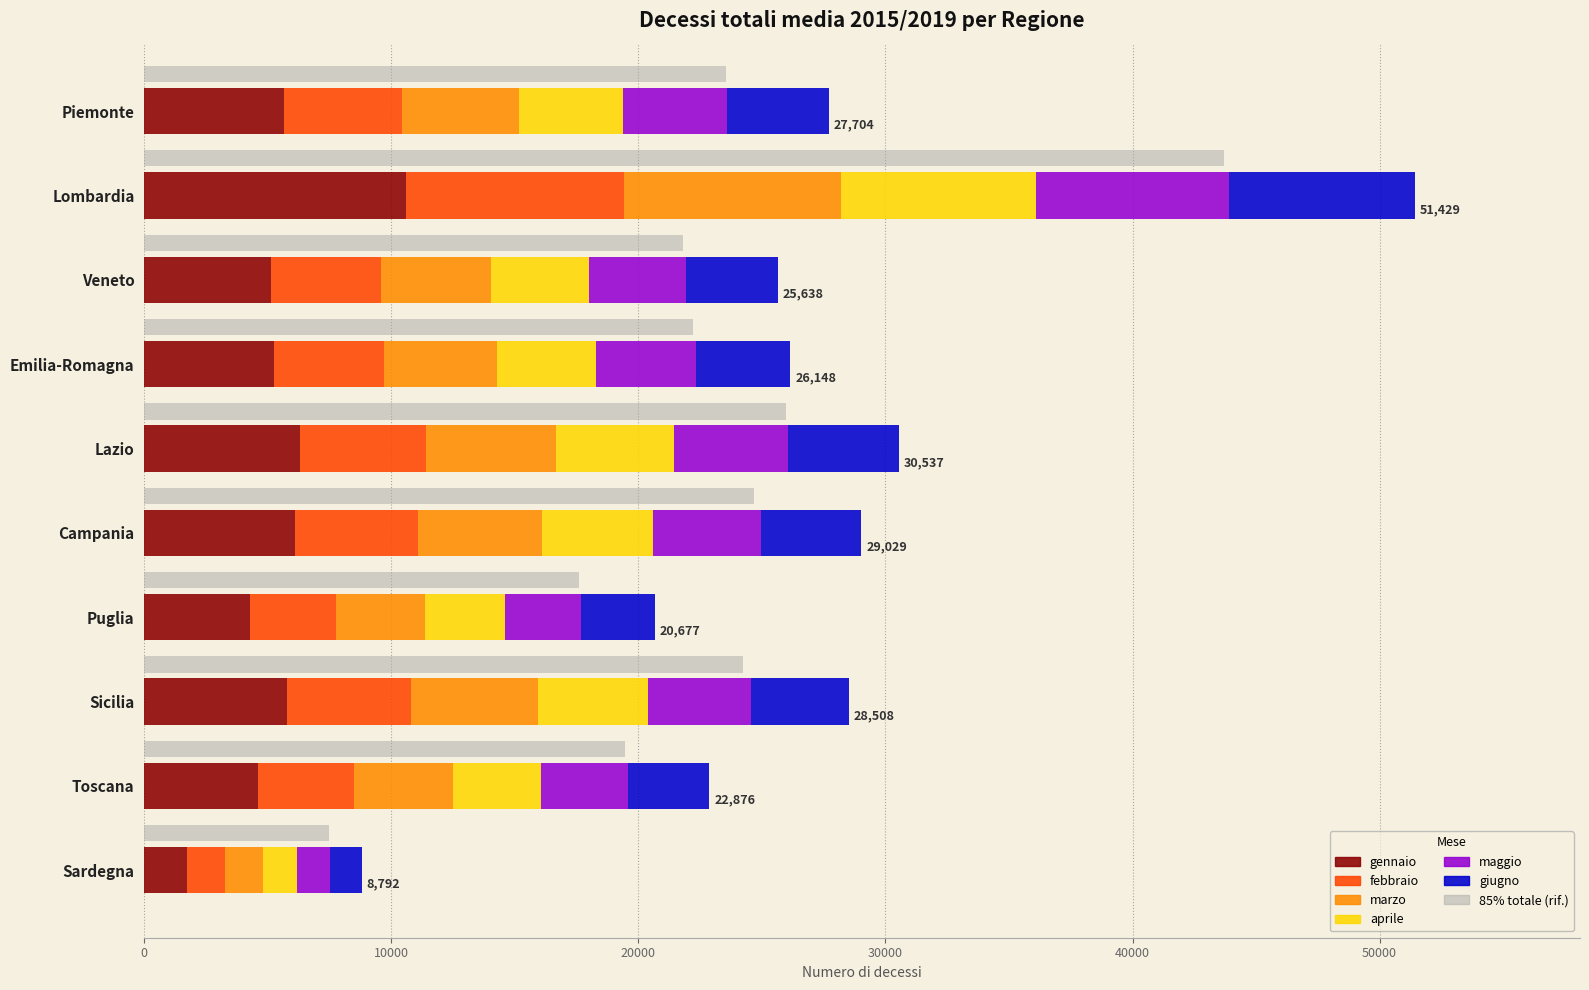

True or false: marzo has a value of 15755.2 at Lombardia.

False